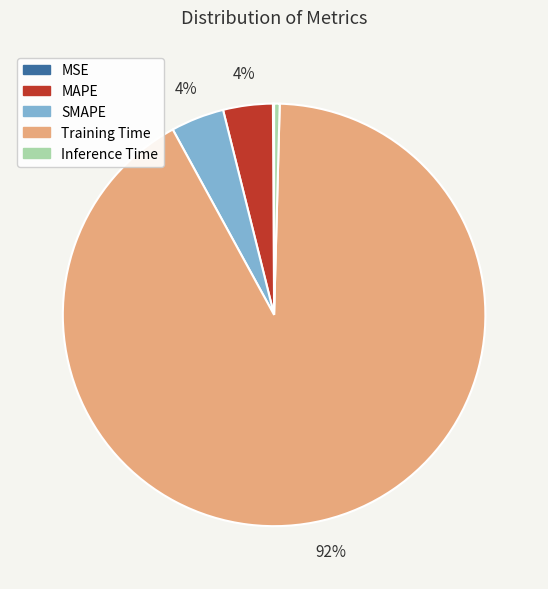

Which has a higher value, SMAPE or Inference Time?

SMAPE